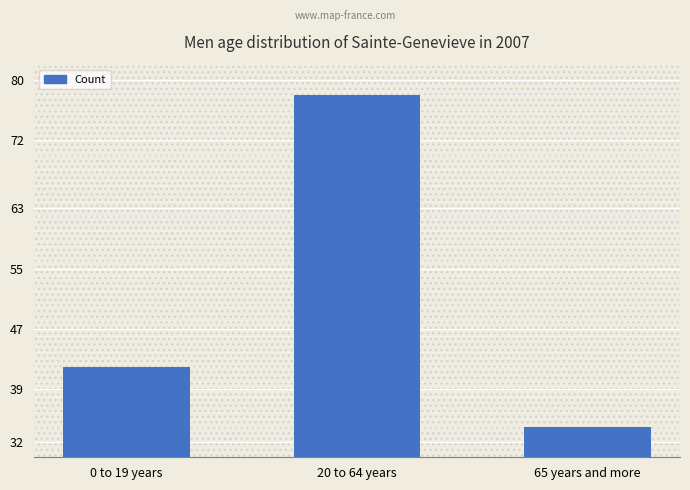

Reading right to left, what are all the values shown in this chart?

65 years and more=34	20 to 64 years=78	0 to 19 years=42